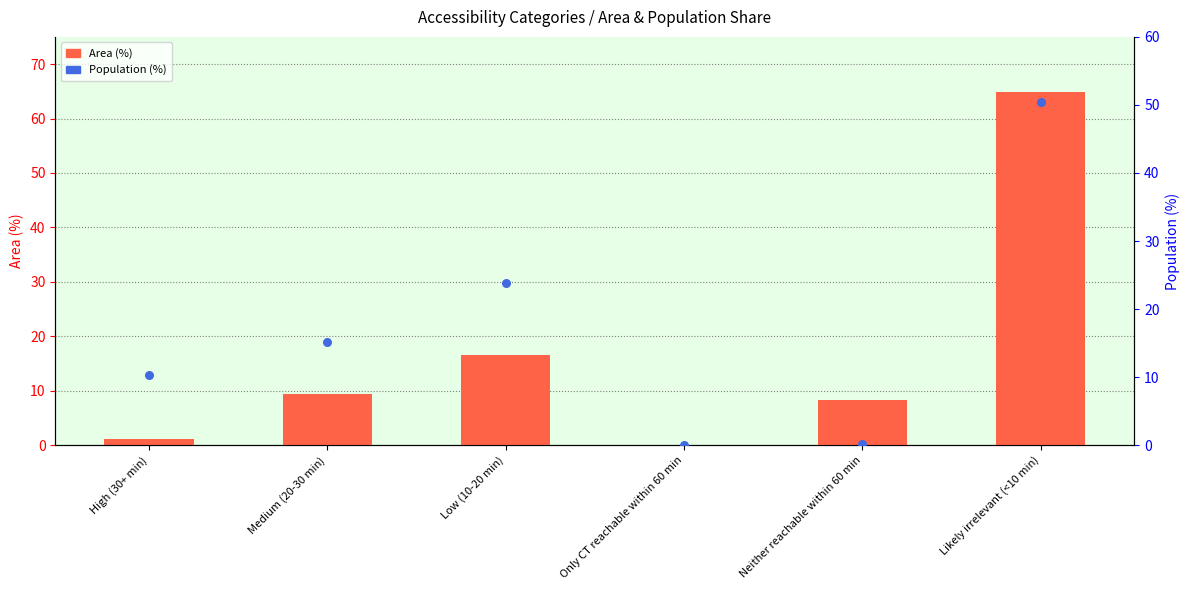

Is the value of Population (%) at Low (10-20 min) greater than the value of Area (%) at Medium (20-30 min)?

Yes